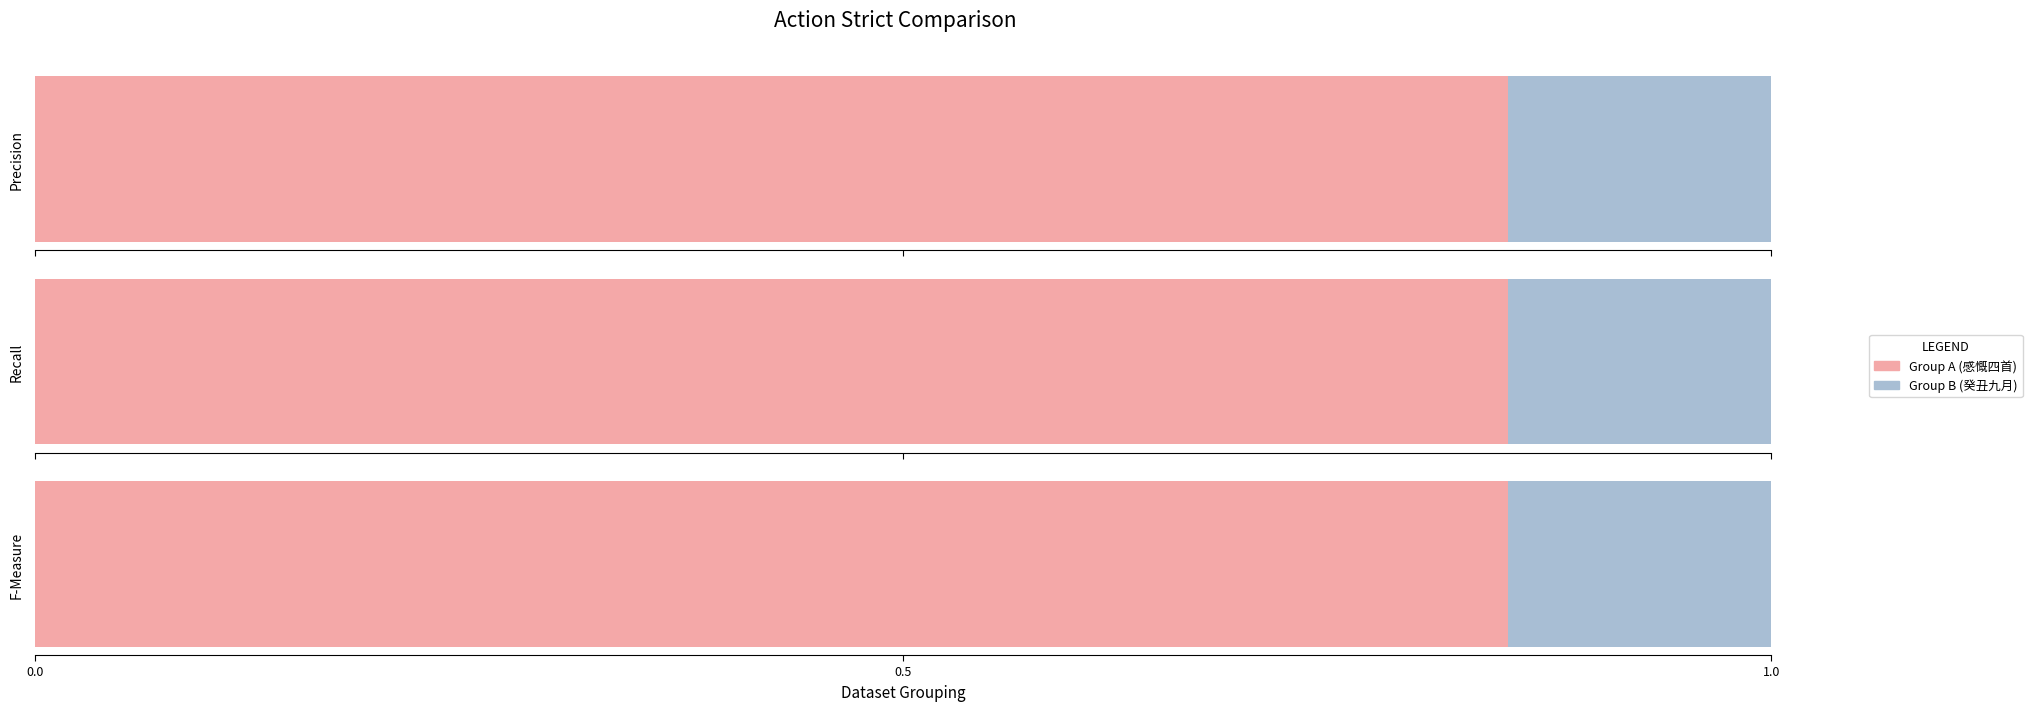

Which has a higher value, 癸丑九月，六十自慨四首 or 感慨四首?

感慨四首